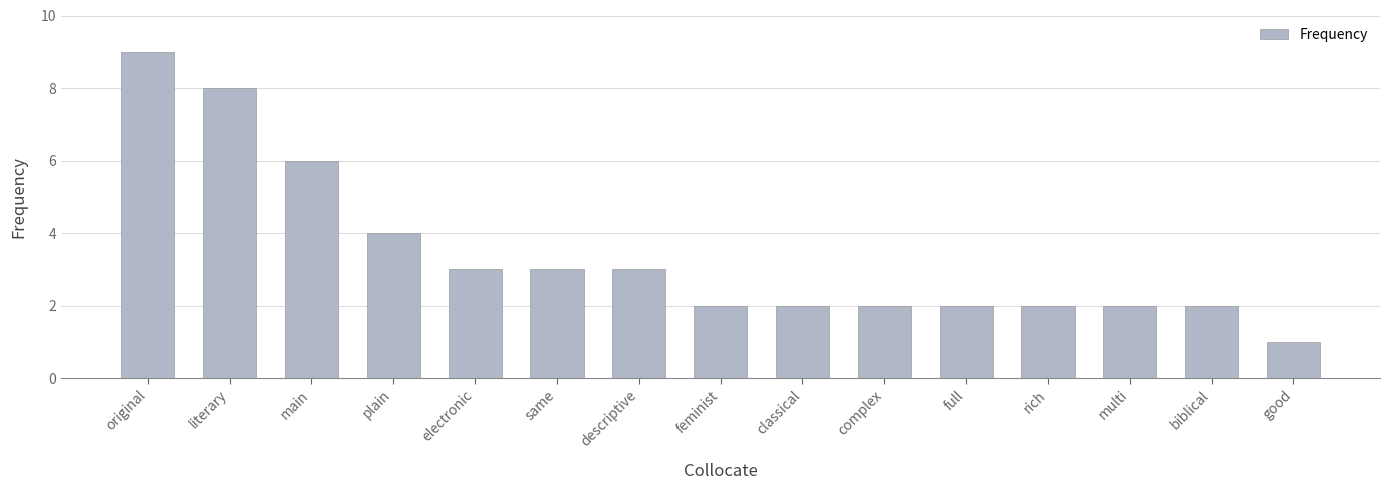

What value does the data have at biblical?

2